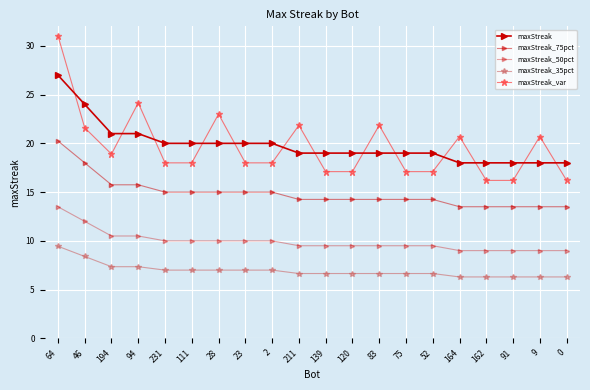

Is this an area chart (filled region under the line)?

No